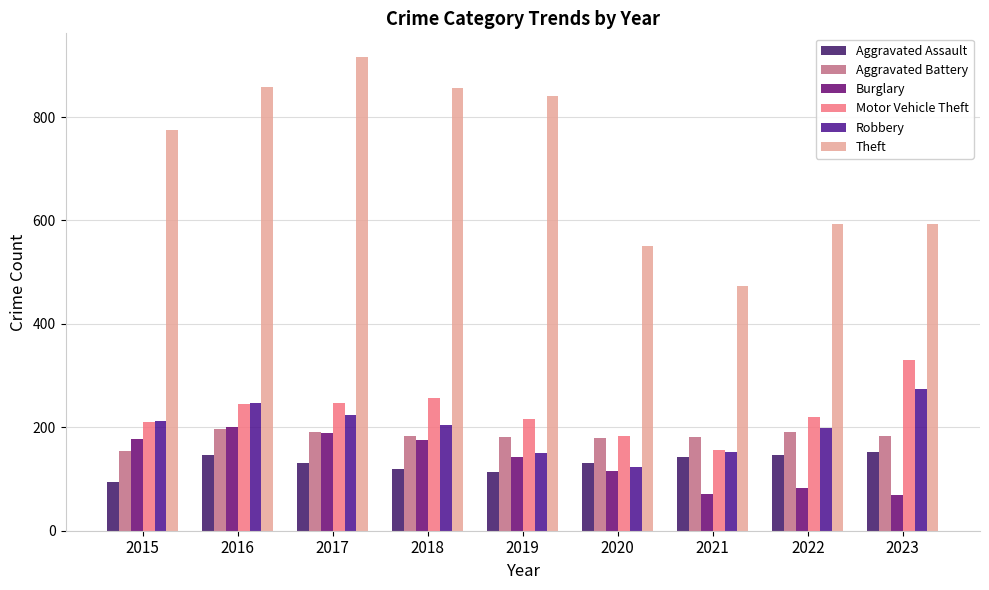

What is the value of the Theft bar at the 7th from the left?

474